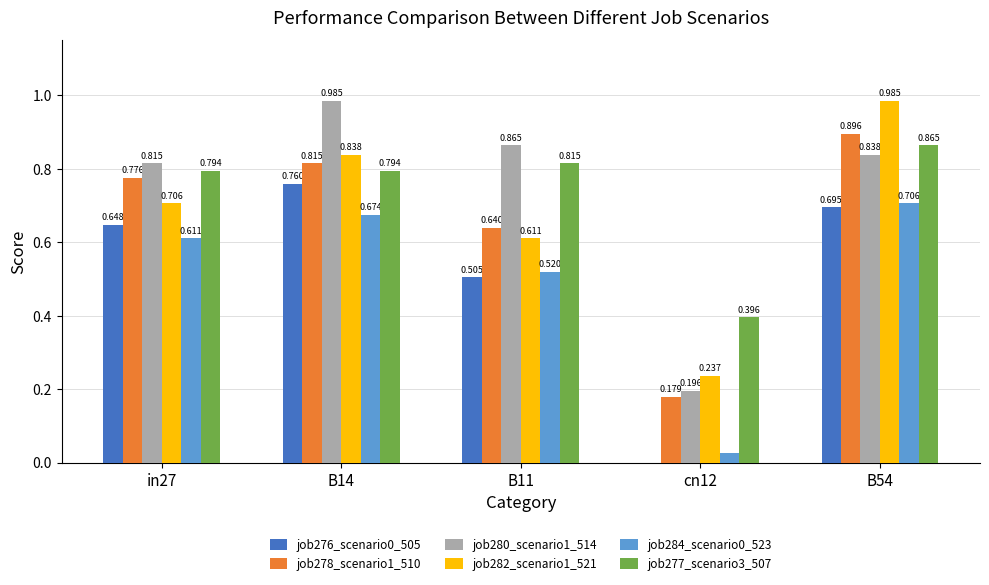

Which series has the largest total across all categories?

job280_scenario1_514